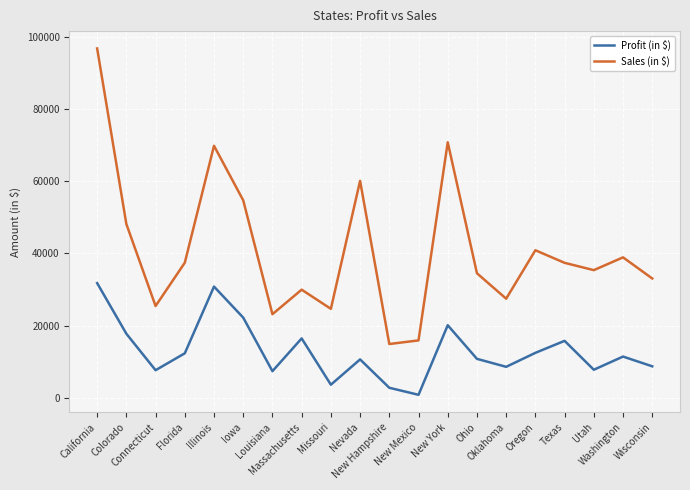

At which label does Profit (in $) reach its minimum?

New Mexico